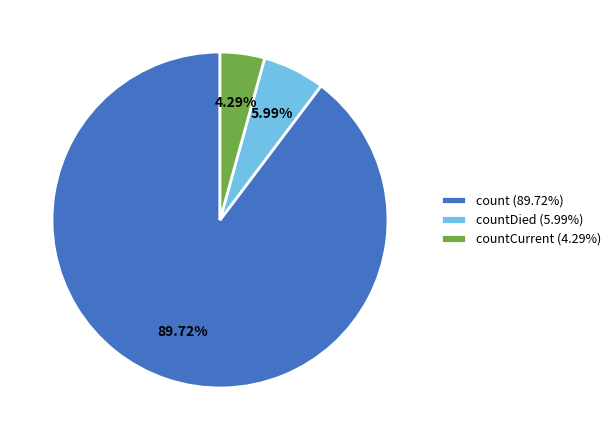

Rank the categories by value from lowest to highest.

countCurrent (4.29%), countDied (5.99%), count (89.72%)